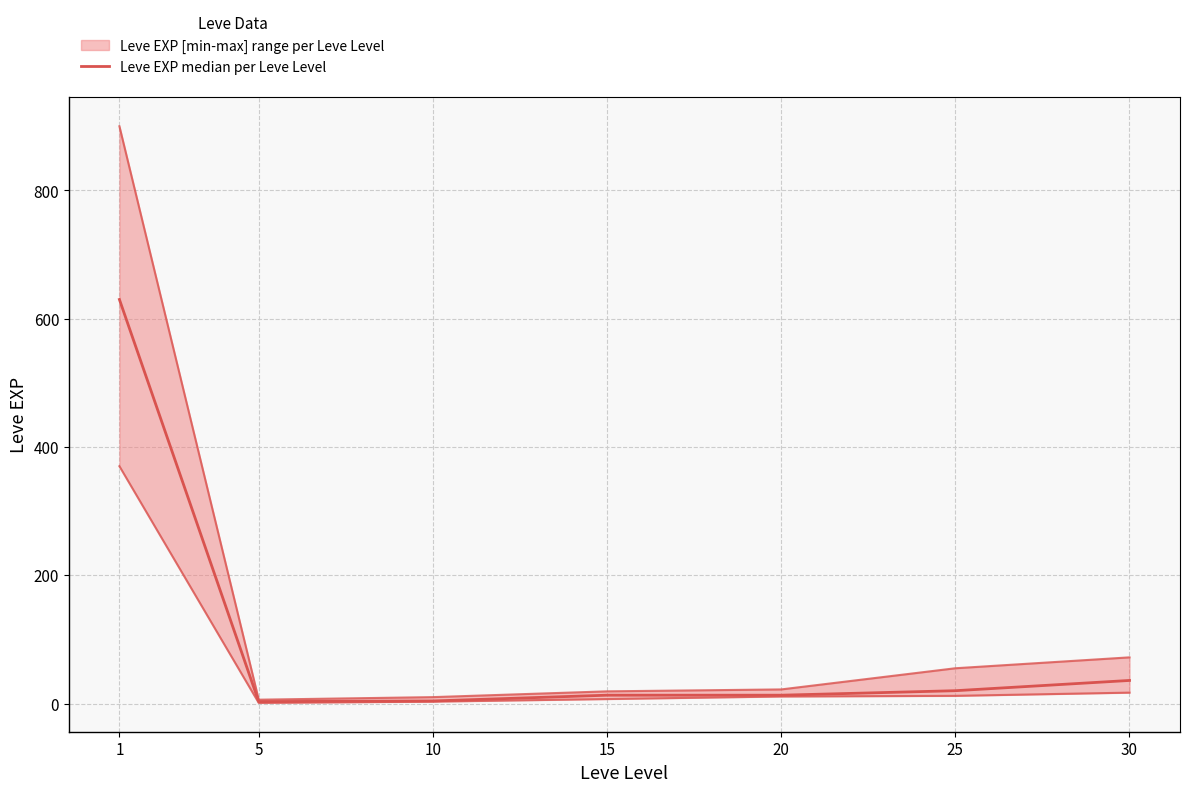

Between 1 and 30, which is larger?

1